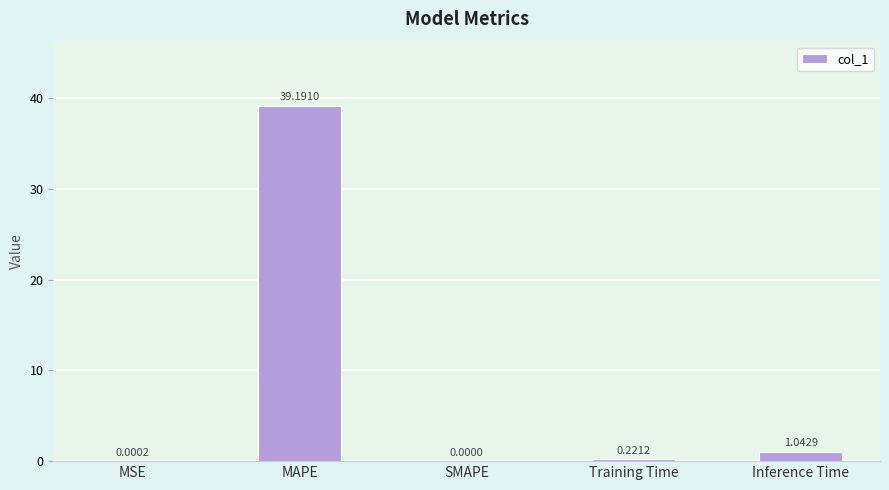

At which category does the chart reach its peak across all series?

MAPE